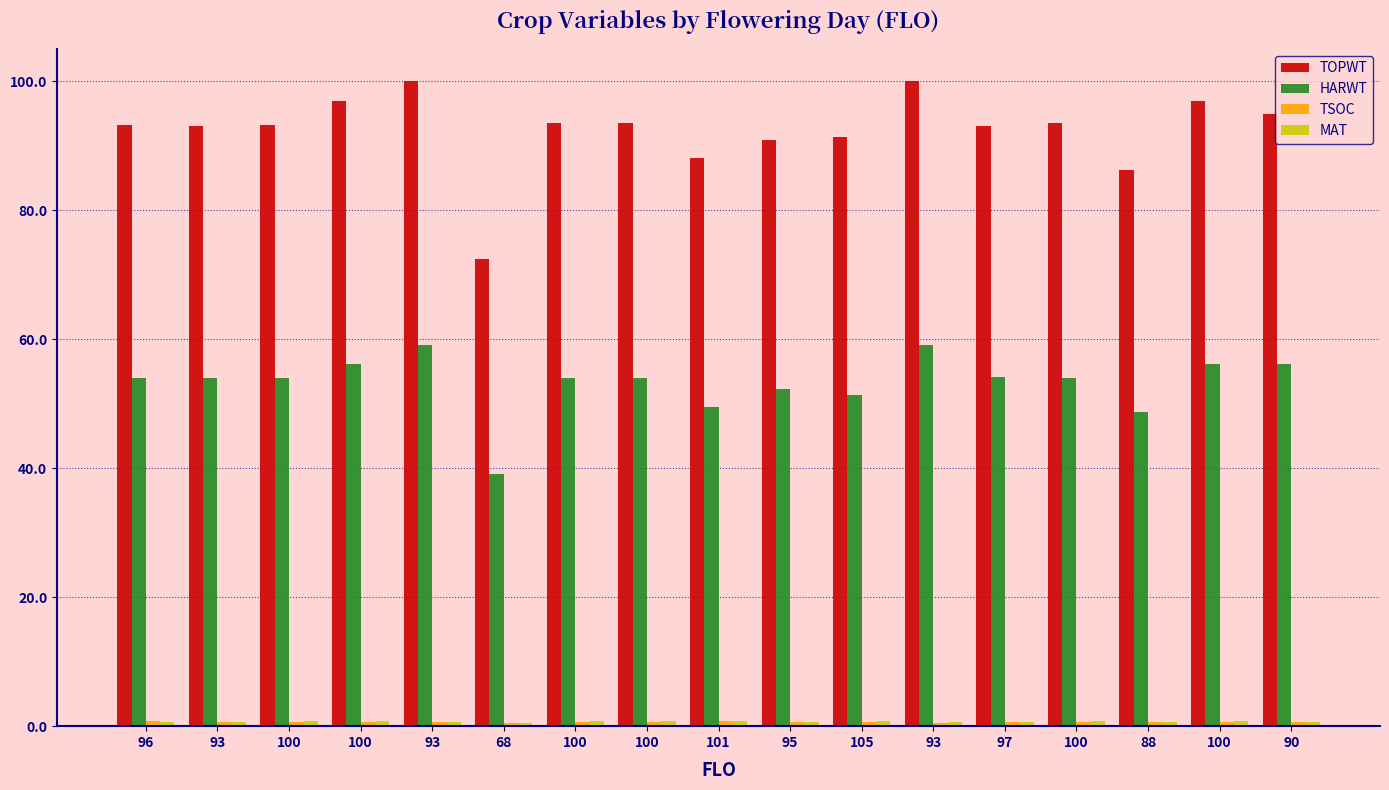

How many bars are there in each group?

4